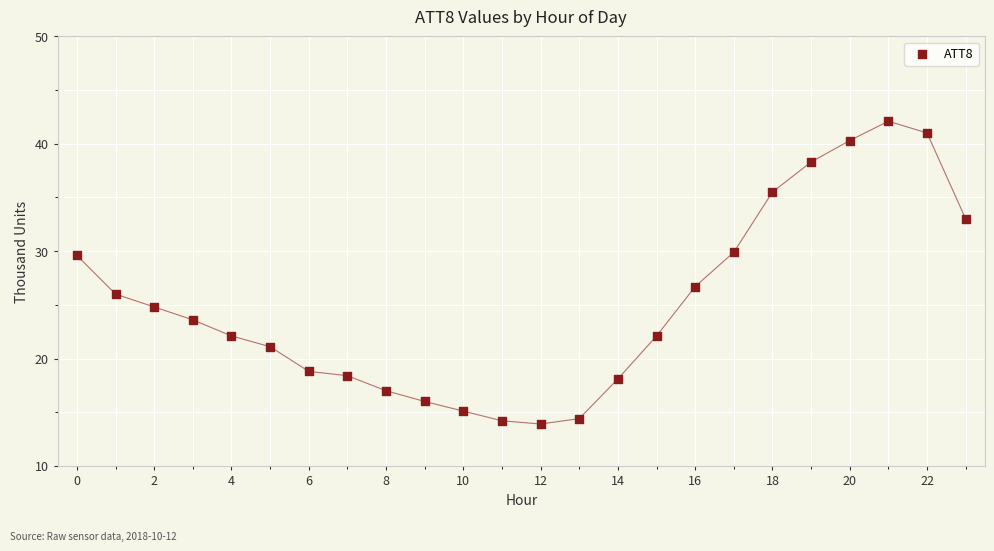

What is the range of Y values (max minus min)?

28.2